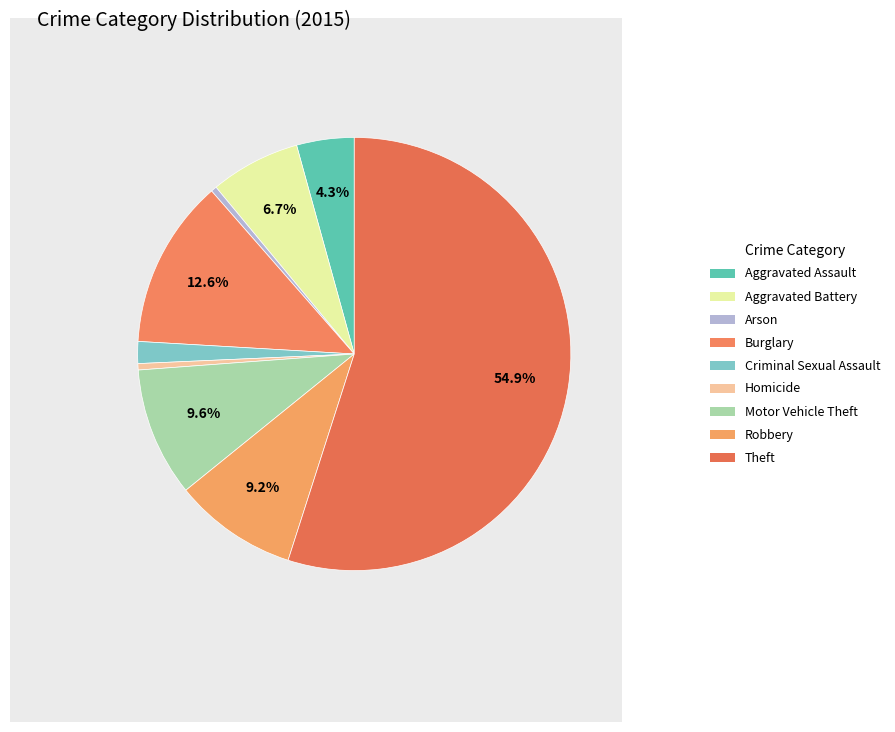

To the nearest percent, what is the combined percentage of Robbery and Criminal Sexual Assault?

11%